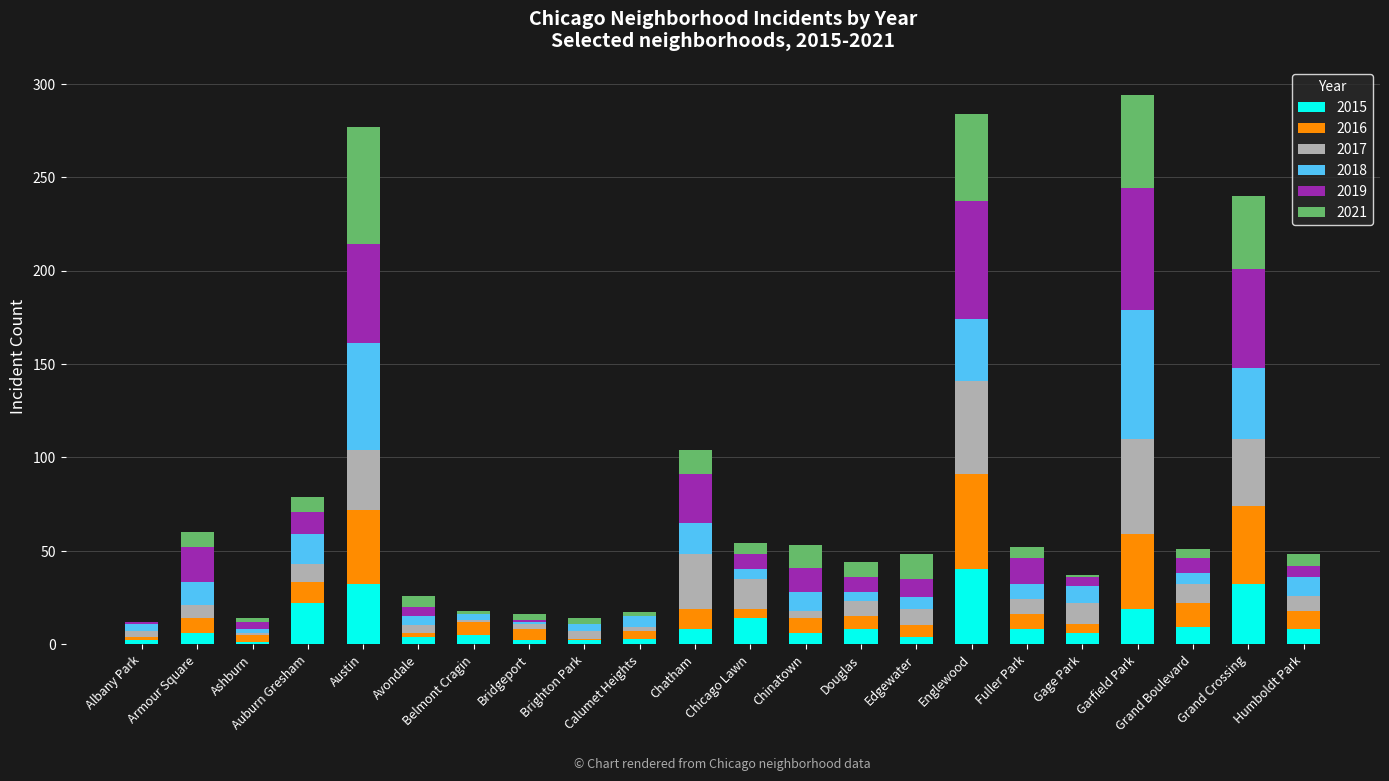

What is the sum of all 2015 values?

241